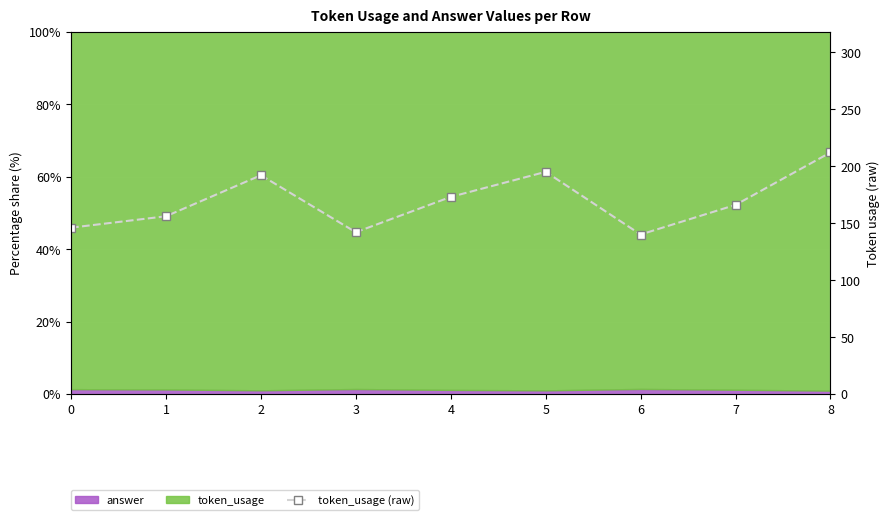

Between 8 and 0, which is larger?

8